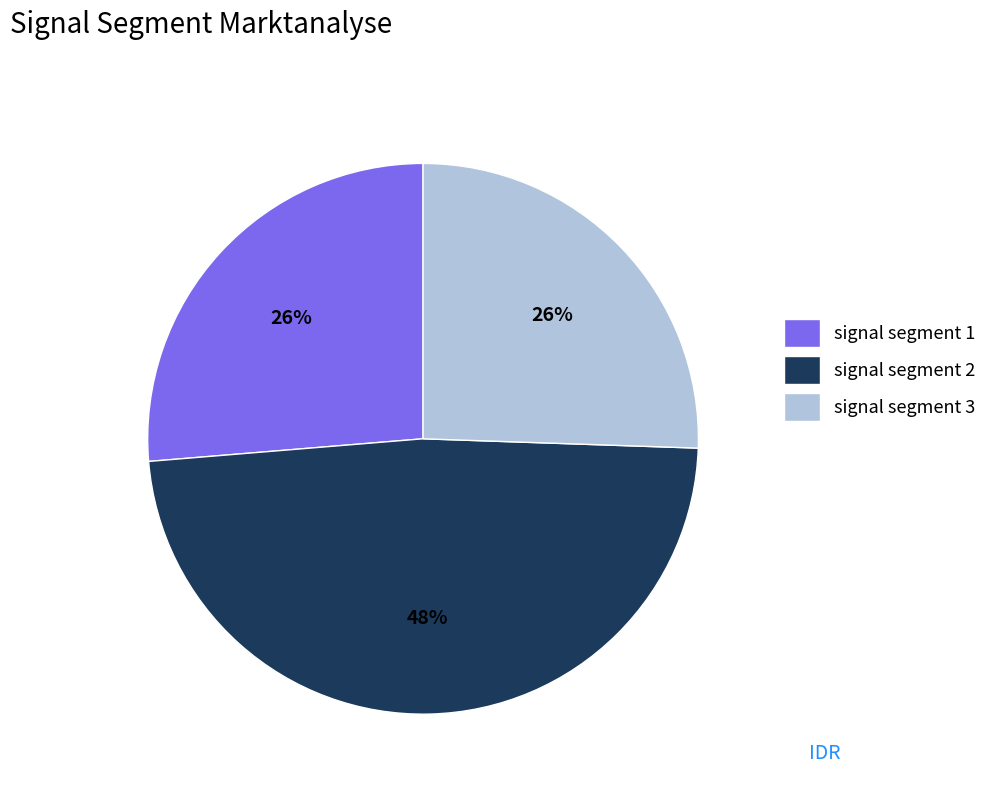

Is there a majority slice in this chart?

No